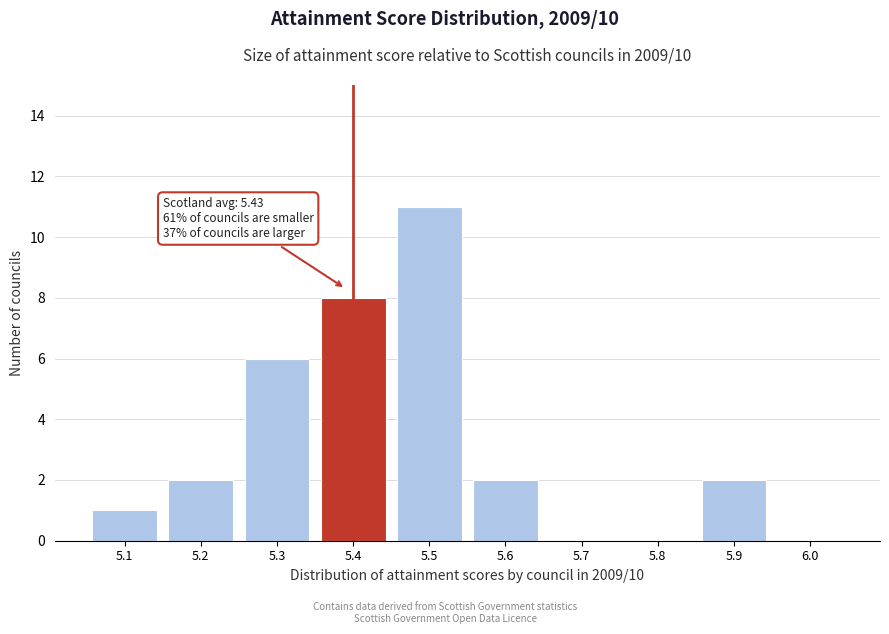

Reading right to left, what are all the values shown in this chart?

6.0=0	5.9=2	5.8=0	5.7=0	5.6=2	5.5=11	5.4=8	5.3=6	5.2=2	5.1=1